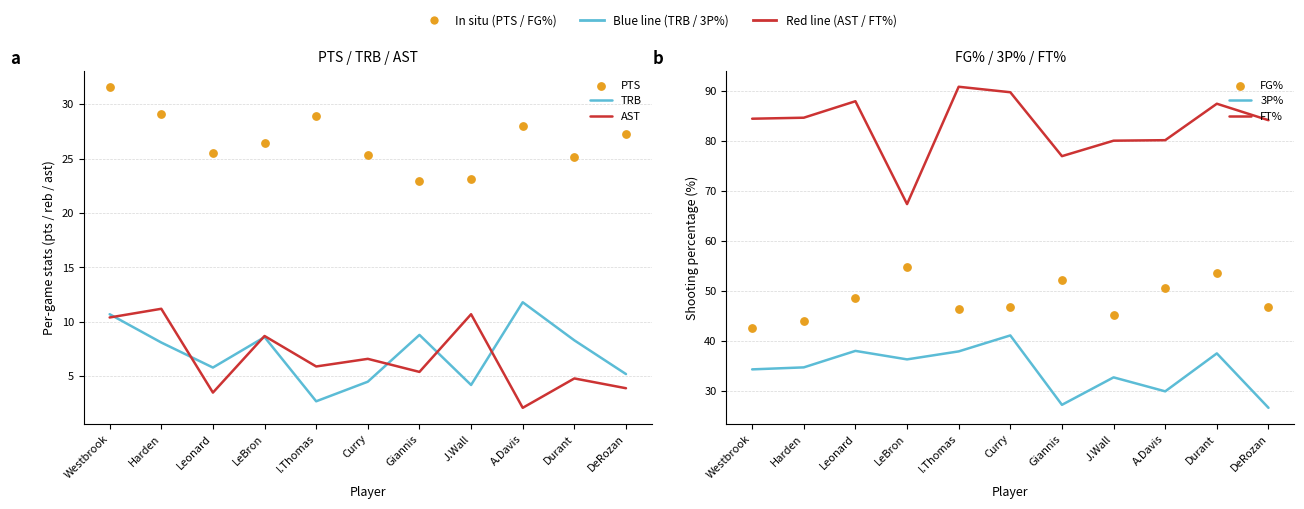

What is the total value across all series at Curry?

214.1